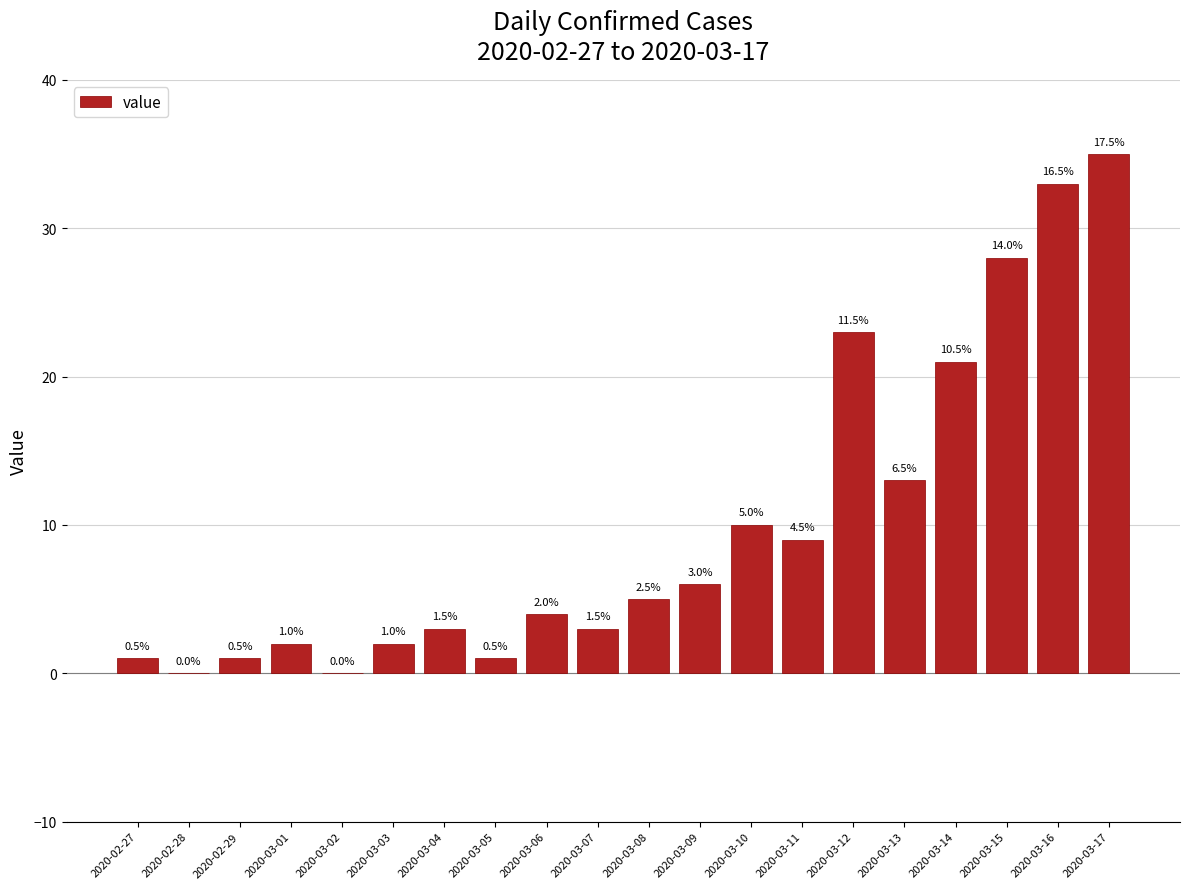

Which has a higher value, 2020-03-04 or 2020-03-02?

2020-03-04